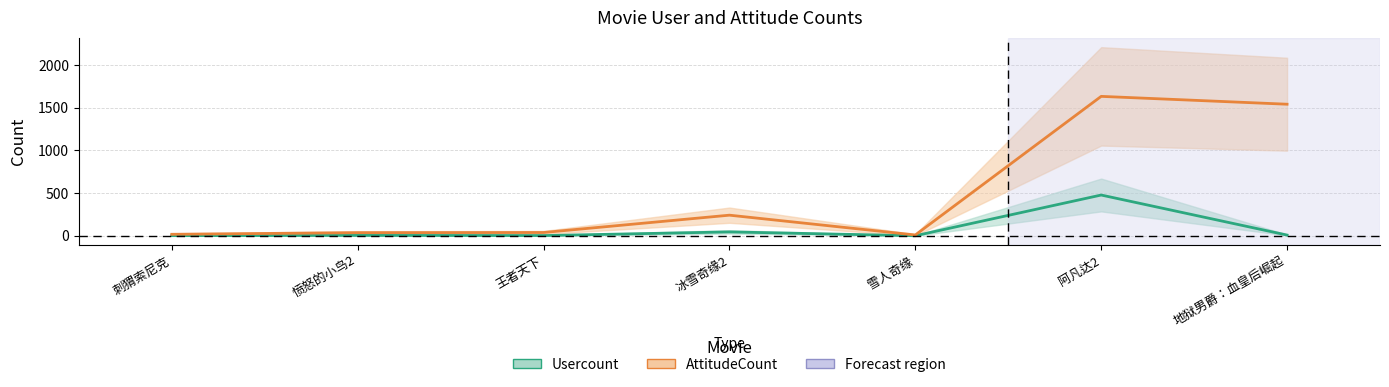

What position from the left is 地狱男爵：血皇后崛起?

7